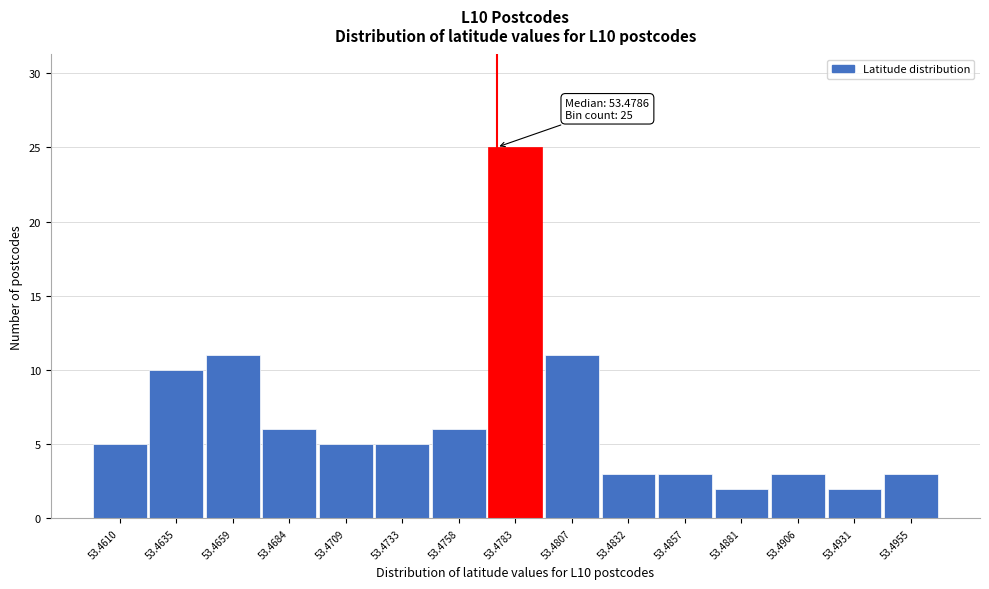

Reading right to left, what are all the values shown in this chart?

53.4955=3	53.4931=2	53.4906=3	53.4881=2	53.4857=3	53.4832=3	53.4807=11	53.4783=25	53.4758=6	53.4733=5	53.4709=5	53.4684=6	53.4659=11	53.4635=10	53.4610=5